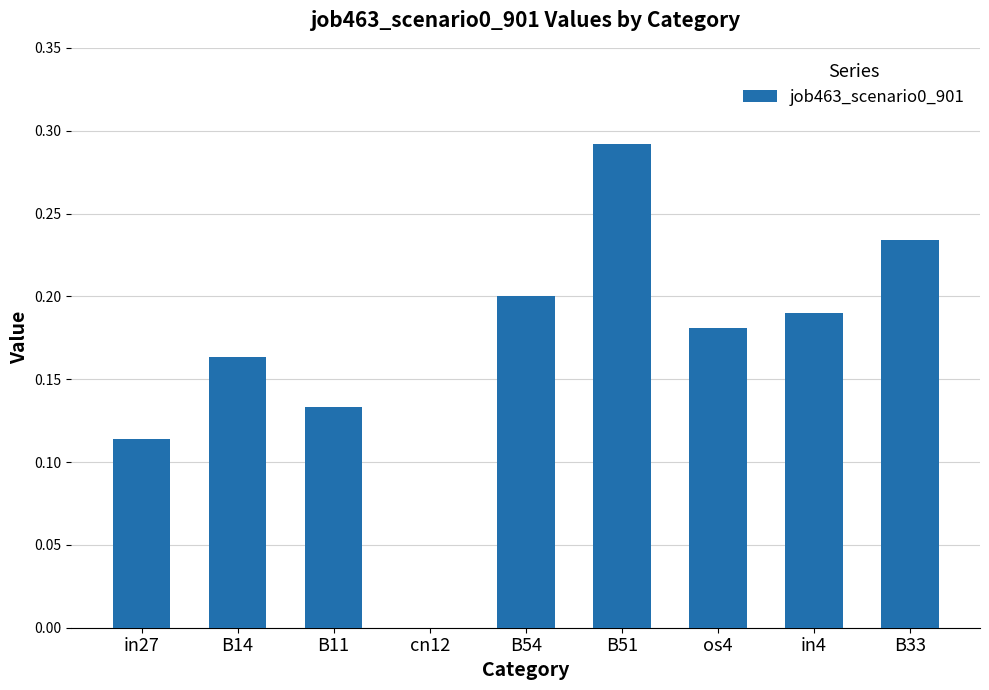

What is the sum of all values?

1.5